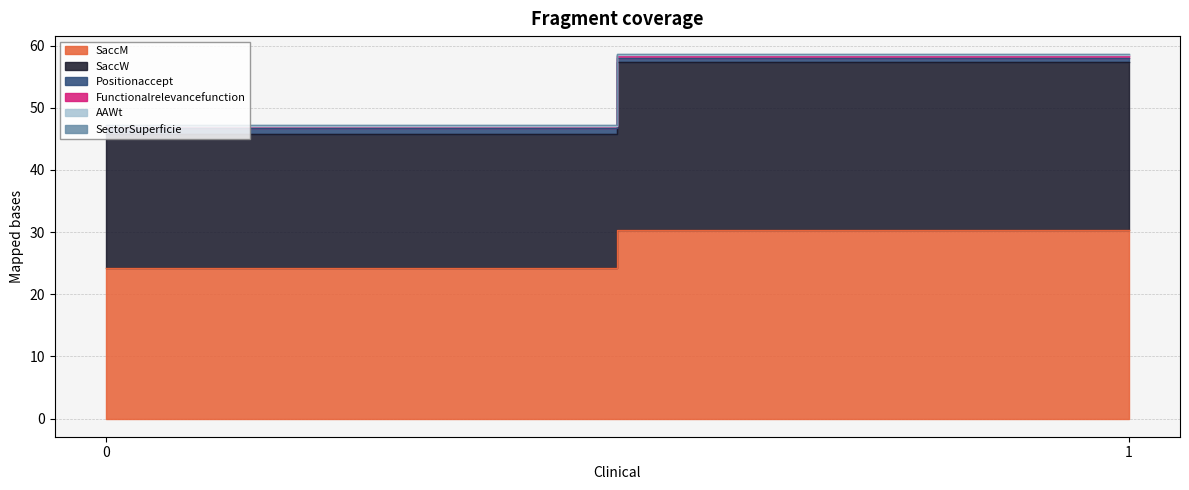

What is the difference between the maximum and minimum values in the Functionalrelevancefunction series?

0.1